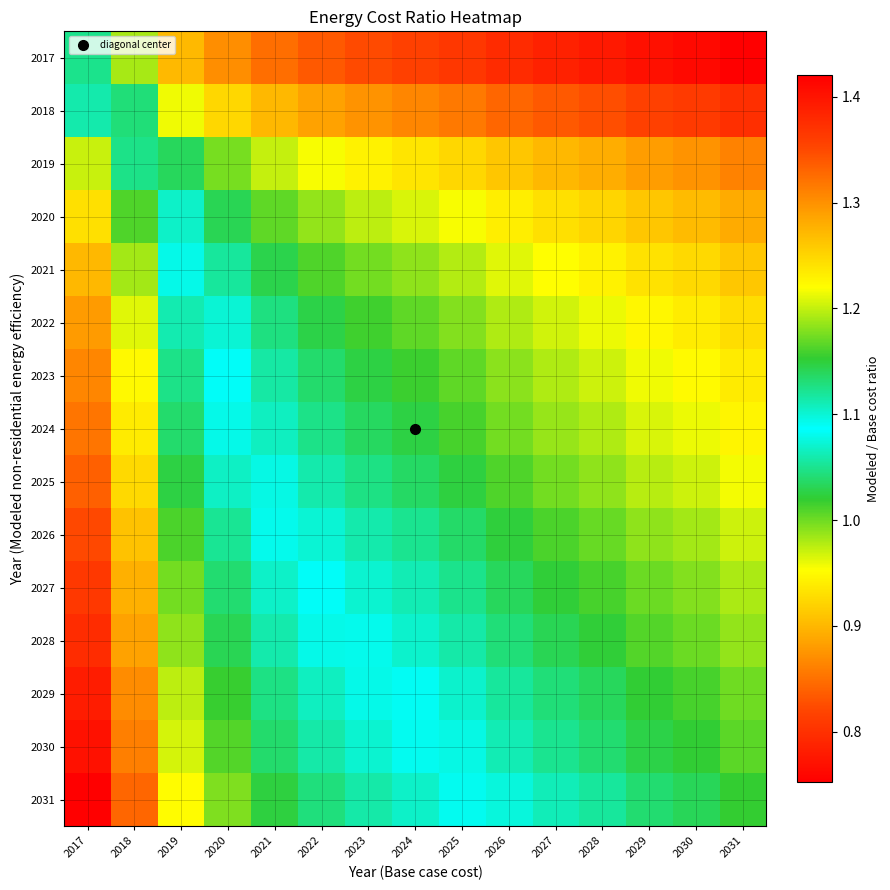

At how many categories does at least one series exceed 0?

15